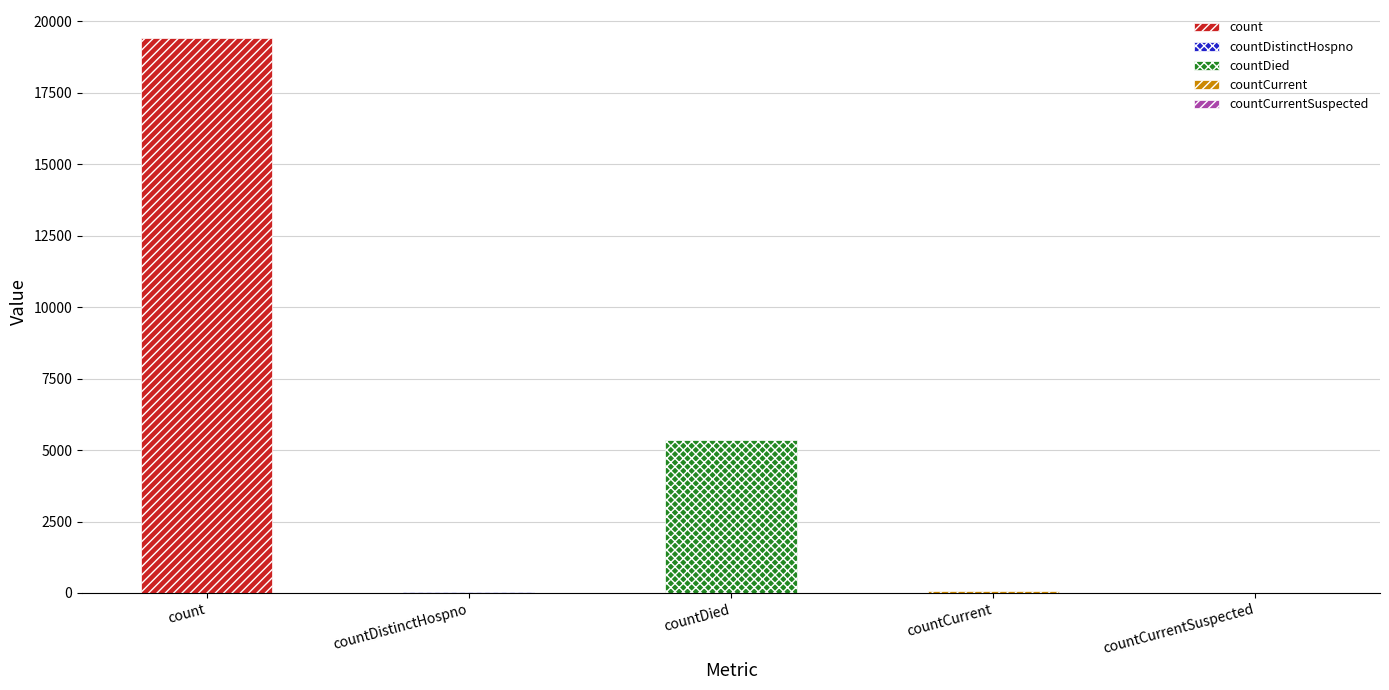

Reading right to left, what are all the values shown in this chart?

0	60	5357	38	19420